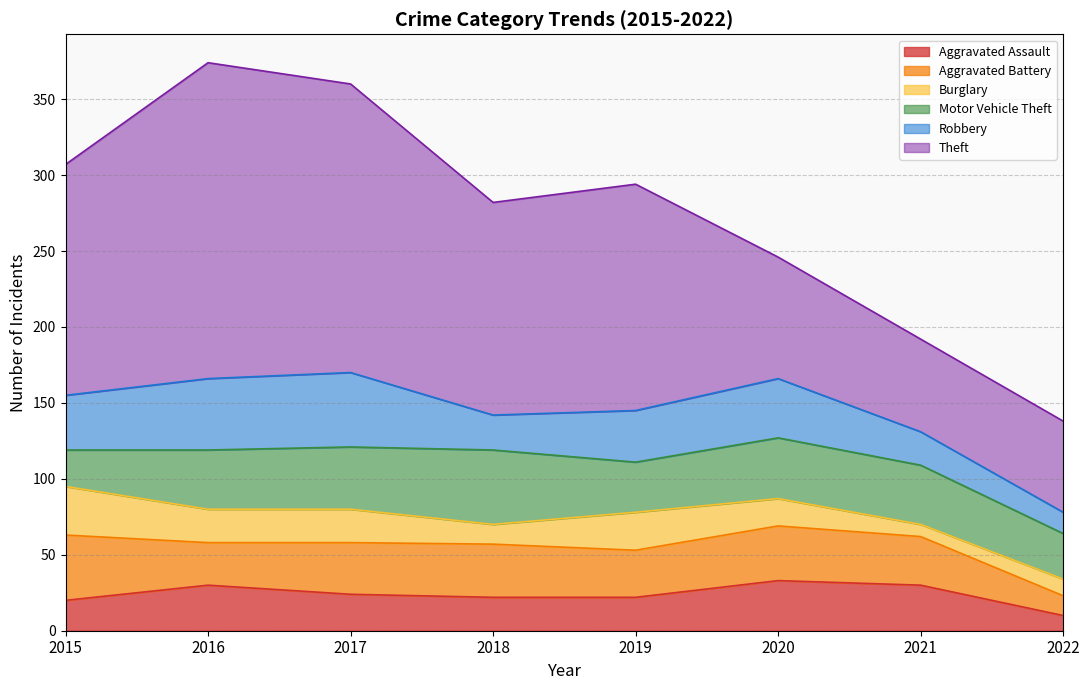

What is the value of the Robbery point at the 6th from the left?

39